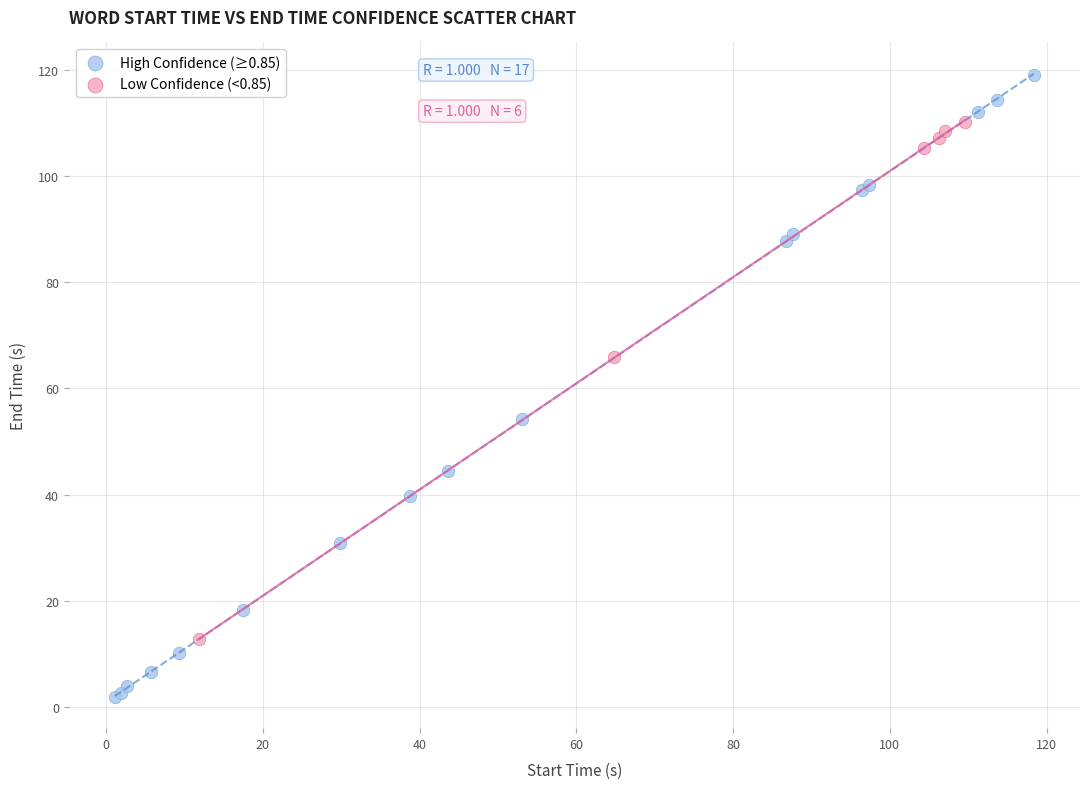

Which series reaches the maximum Y coordinate?

High Confidence (≥0.85)